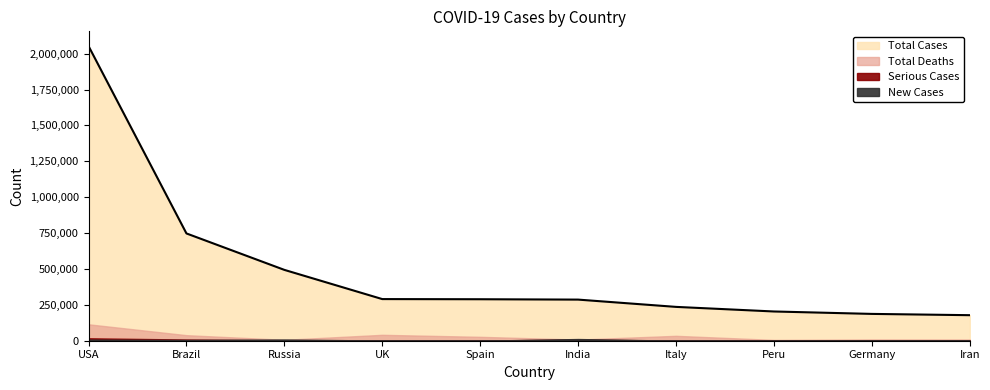

True or false: Total Cases and Total Deaths cross at least once.

False